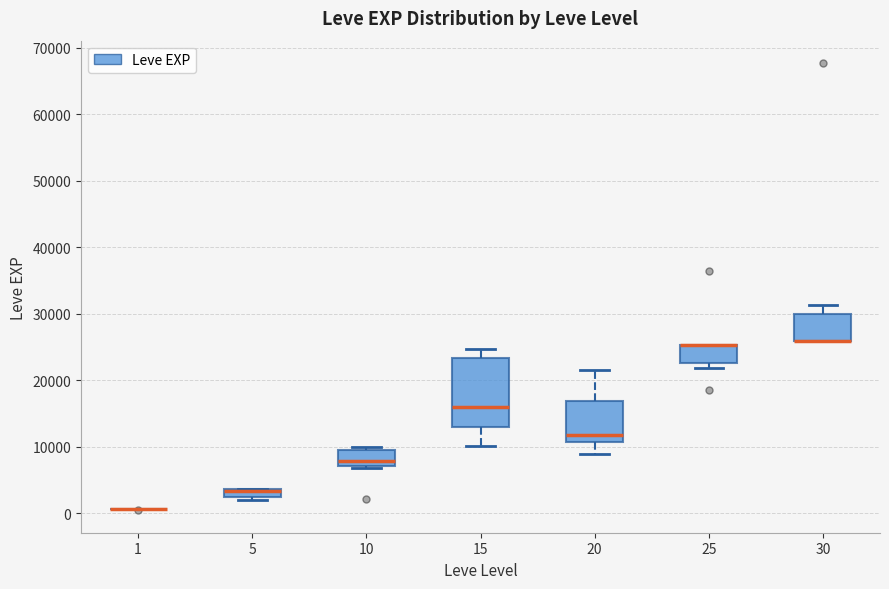

Comparing the boxes themselves (not the whiskers), which one is the tallest?

15